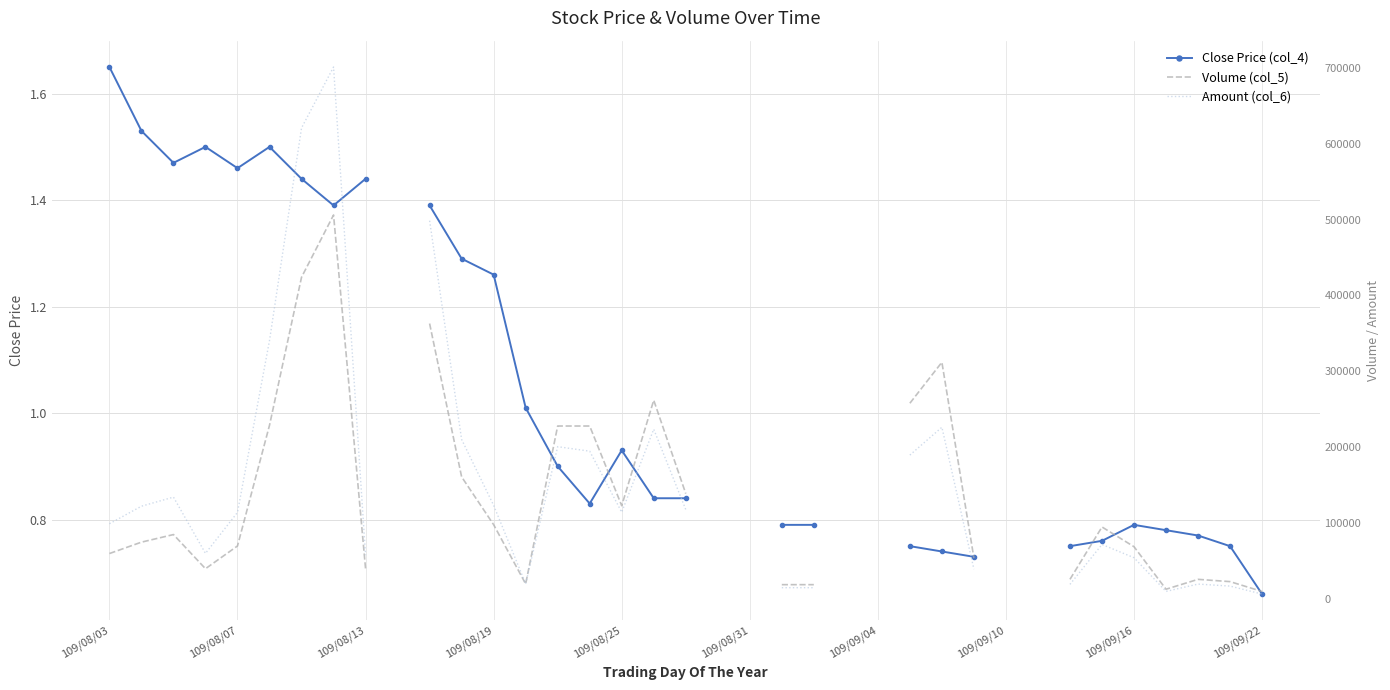

What is the difference between the maximum and minimum values in the Volume (col_5) series?

496000.0